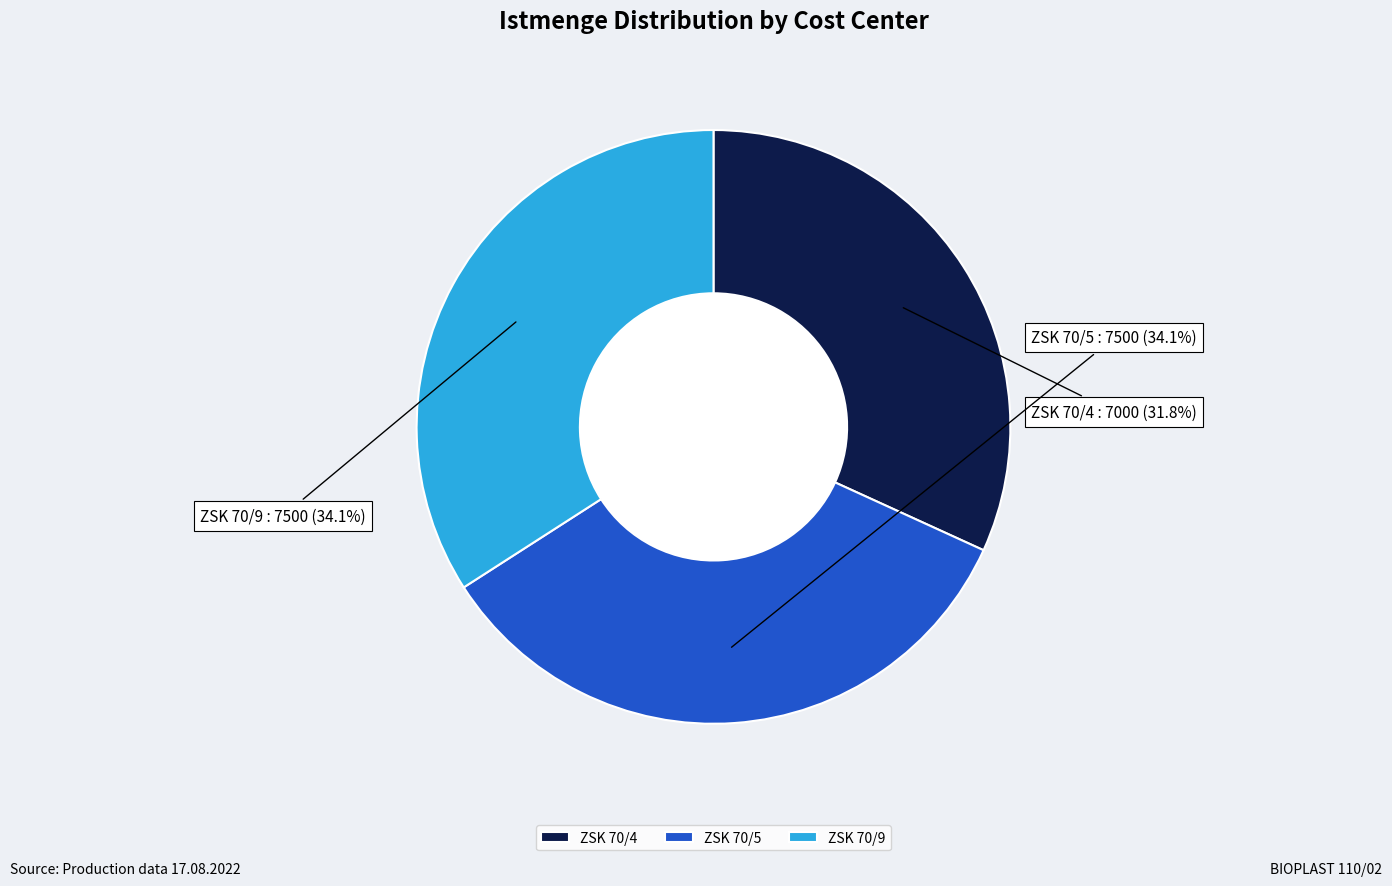

To the nearest percent, what percentage of the pie is ZSK 70/4?

32%